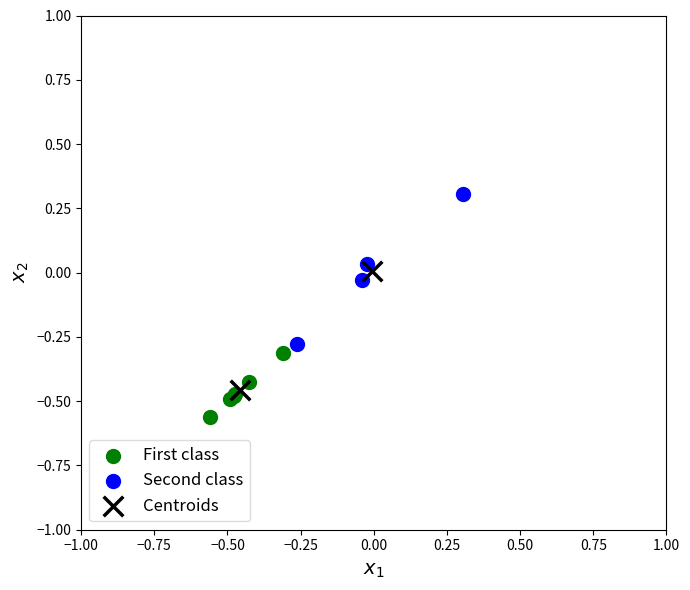

Which series contains the highest Y value?

Second class